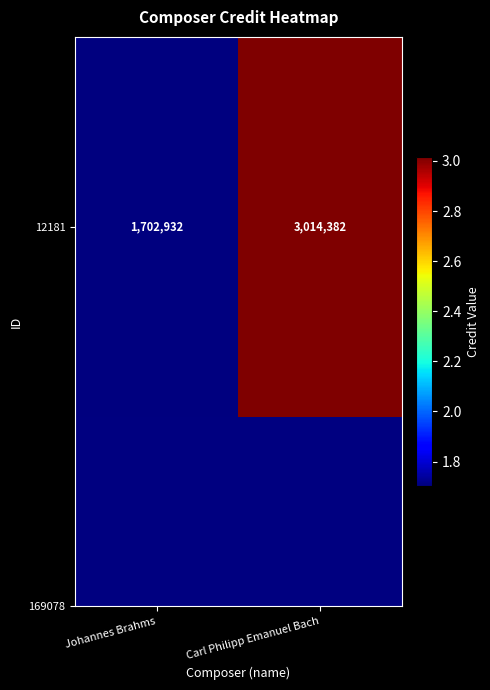

What is the difference between the values at Johannes Brahms and Carl Philipp Emanuel Bach?

1311450